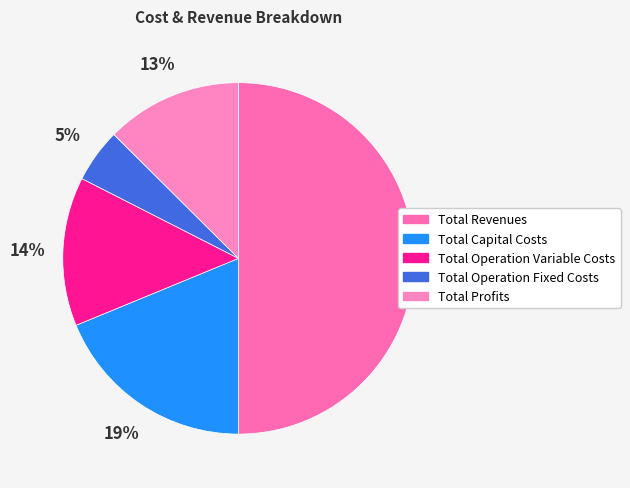

To the nearest percent, what is the difference between the Total Capital Costs and Total Operation Fixed Costs slice percentages?

14%